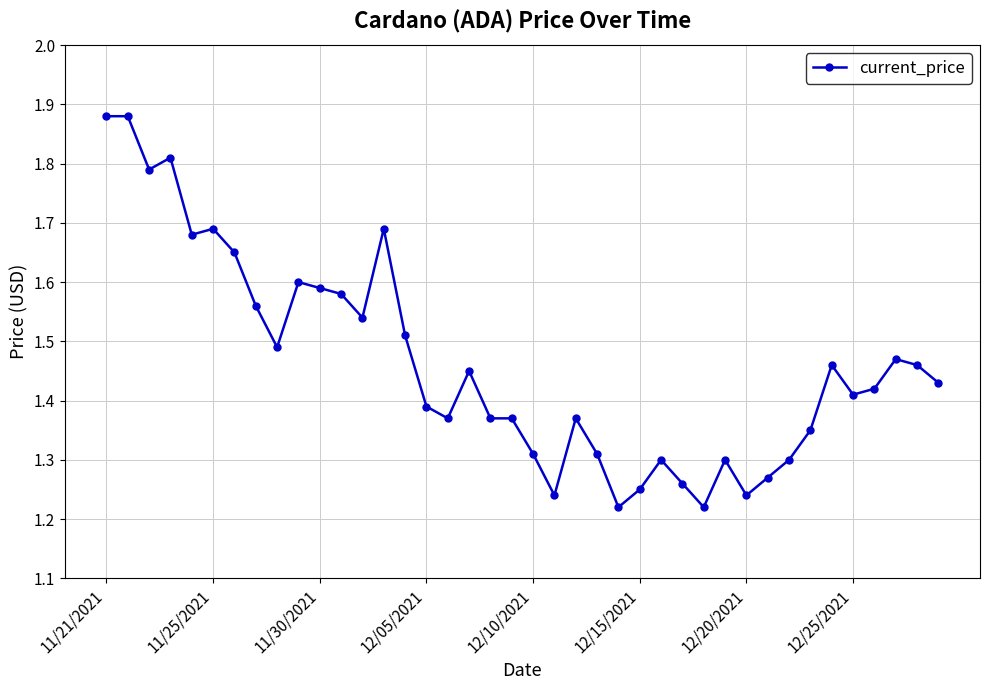

How many values are between 1 and 2?

40